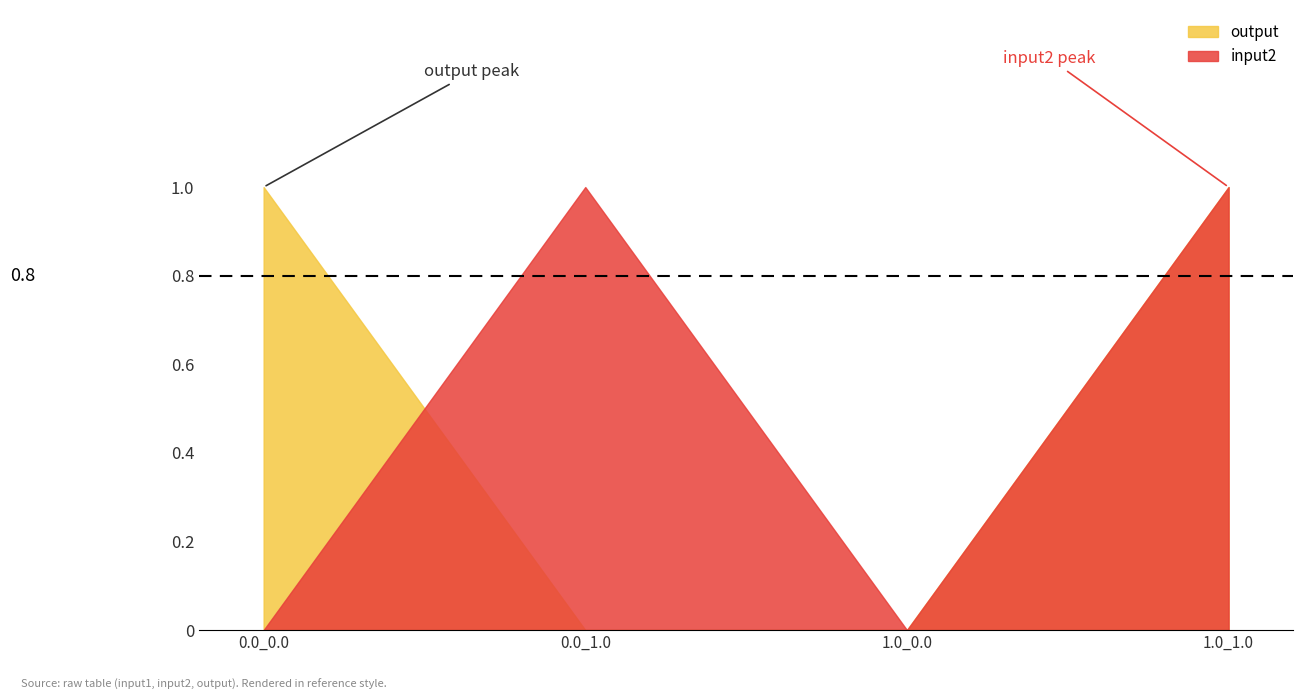

At how many categories does at least one series exceed 0?

3